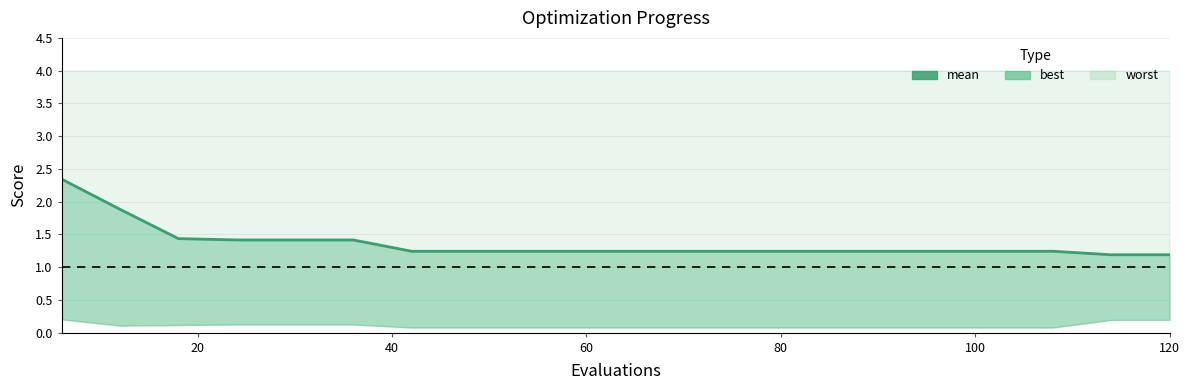

How many lines are shown in the chart?

1